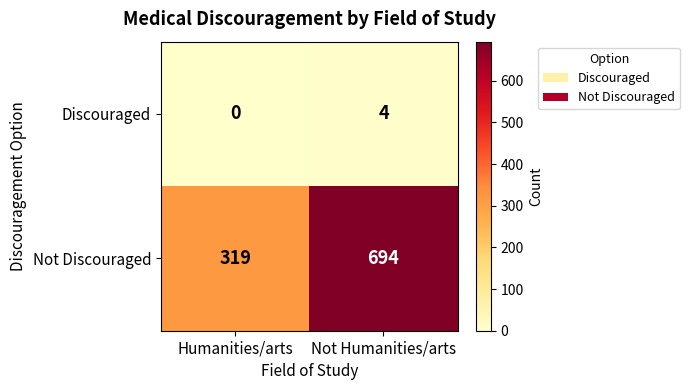

At which label is Discouraged closest to 2?

Humanities/arts